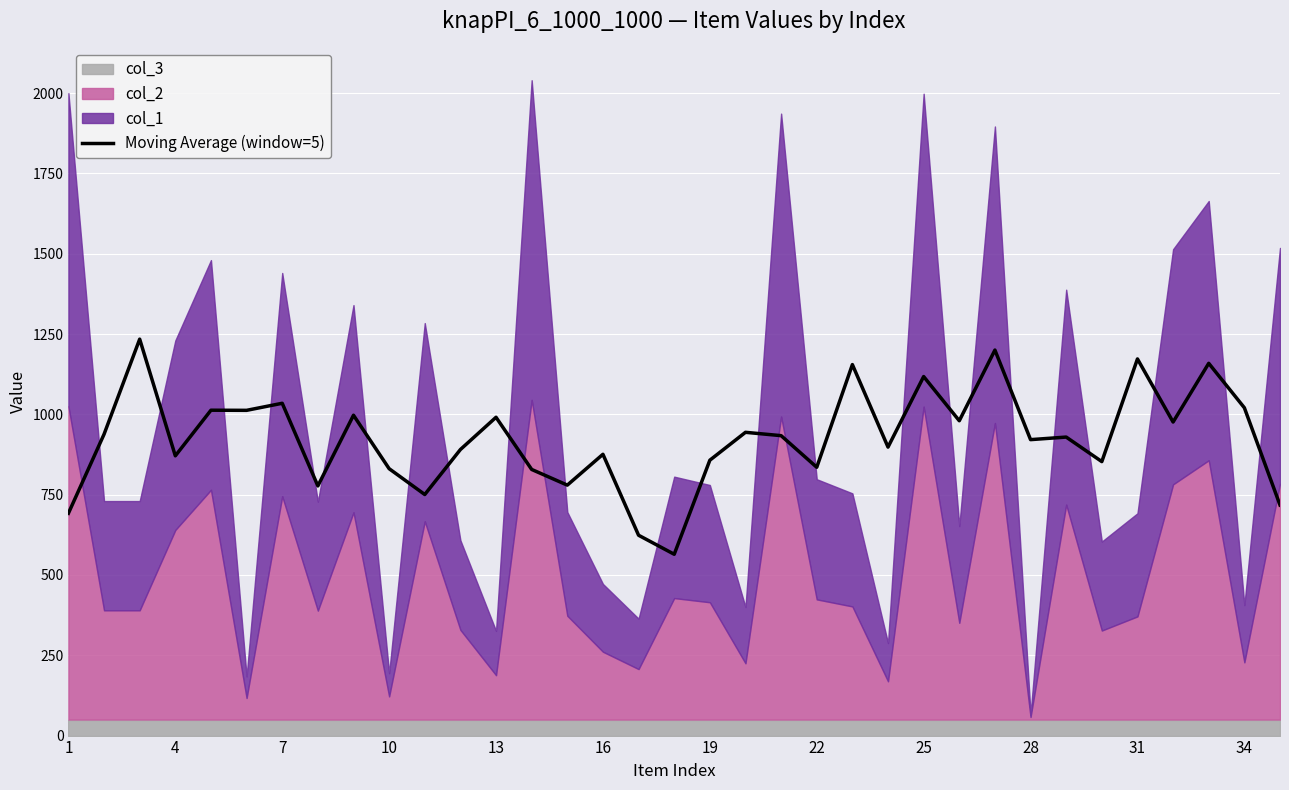

What is the highest value of the Moving Average (window=5) series?

1234.0